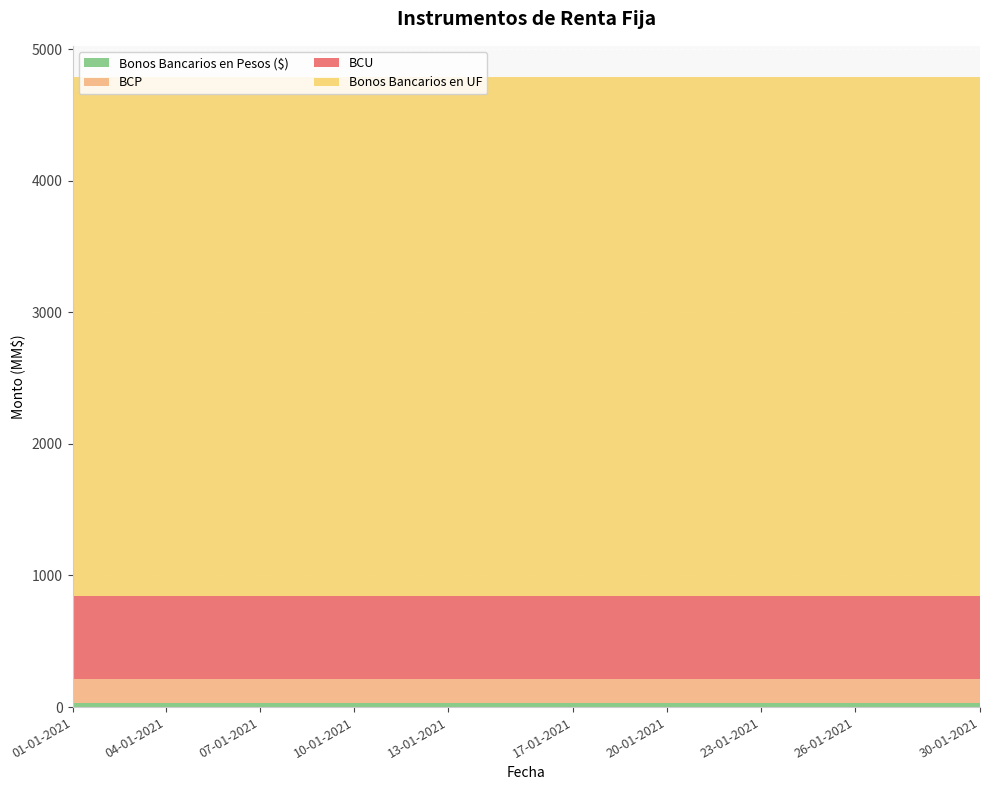

Reading left to right, extract all data points from this chart.

BCP: 187	187	187	187	187	187	187	187	187	187	187	187	187	187	187	187	187	187	187	187	187	187	187	187	187	187	187	187	187	187
BCU: 628	628	628	628	628	628	628	628	628	628	628	628	628	628	628	628	628	628	628	628	628	628	628	628	628	628	628	628	628	628
Bonos Bancarios en UF: 3940	3940	3940	3940	3940	3940	3940	3940	3940	3940	3940	3940	3940	3940	3940	3940	3940	3940	3940	3940	3940	3940	3940	3940	3940	3940	3940	3940	3940	3940
Bonos Bancarios en Pesos ($): 30	30	30	30	30	30	30	30	30	30	30	30	30	30	30	30	30	30	30	30	30	30	30	30	30	30	30	30	30	30